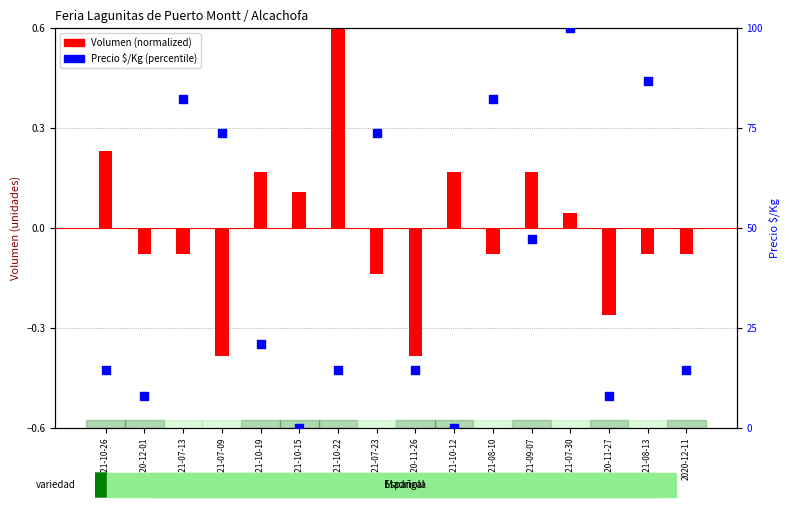

What are all the series names shown in the legend?

Volumen (normalized), Precio $/Kg (percentile)